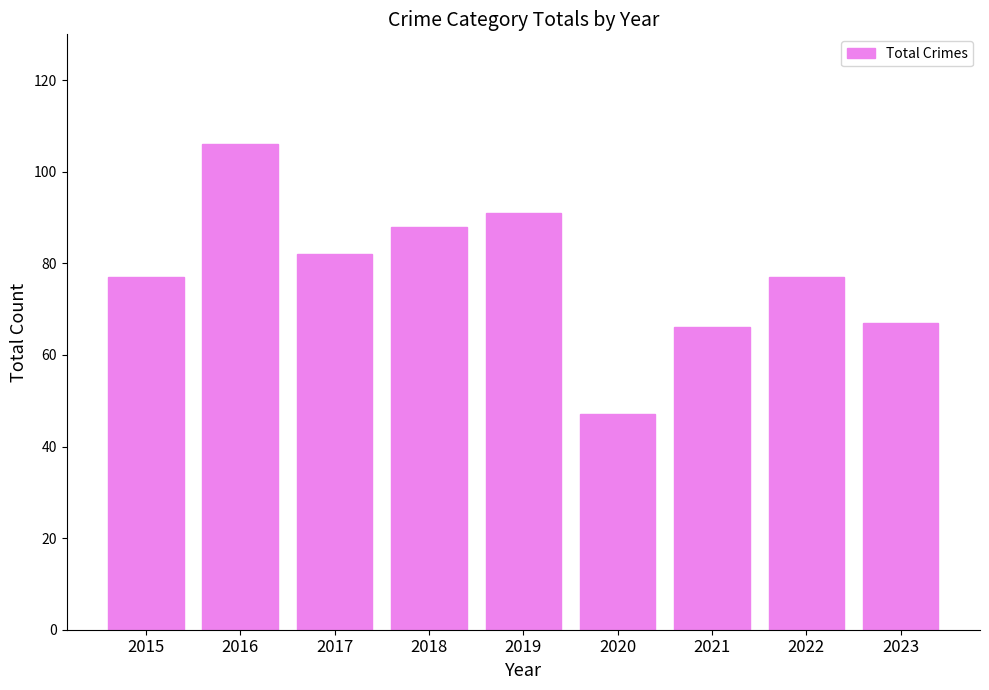

Which has a higher value, 2020 or 2017?

2017